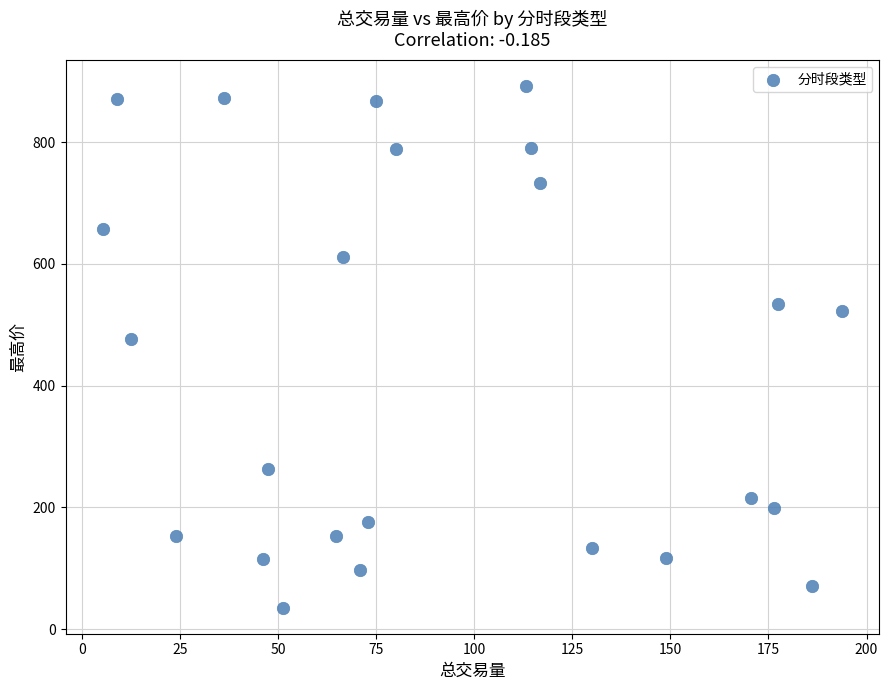

What is the range of X values (max minus min)?

188.6